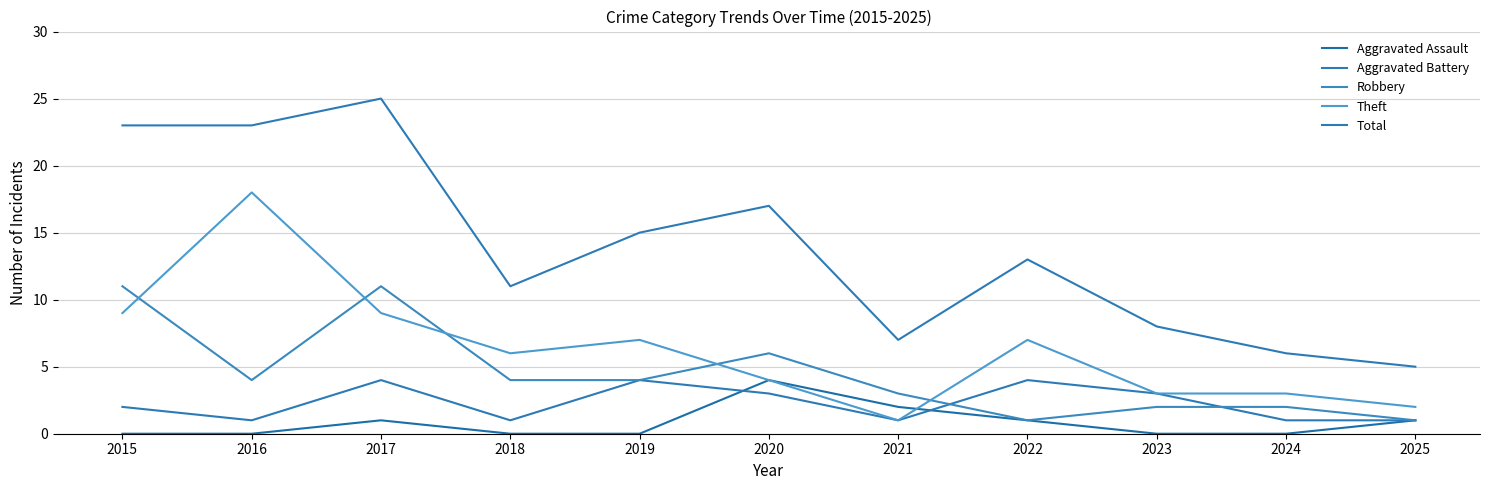

What is the maximum value for Robbery?

11